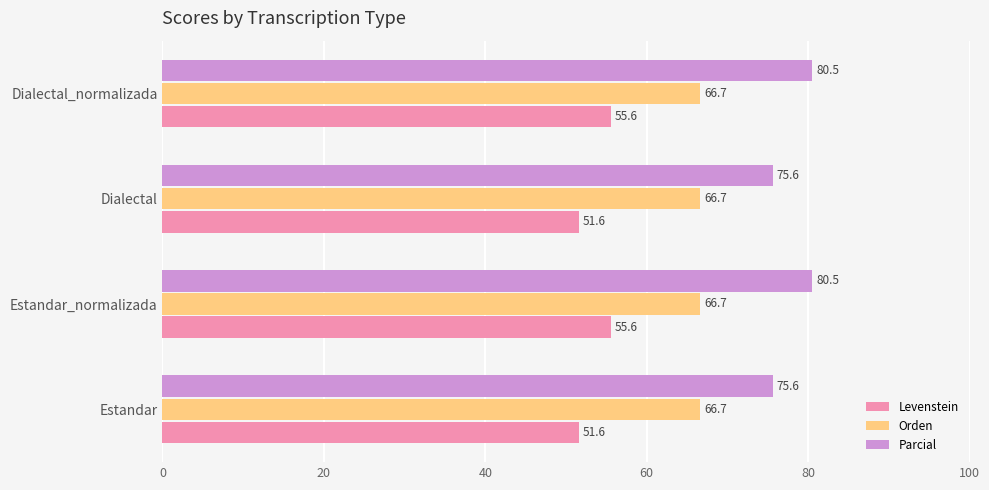

Which series has the largest total across all categories?

Parcial